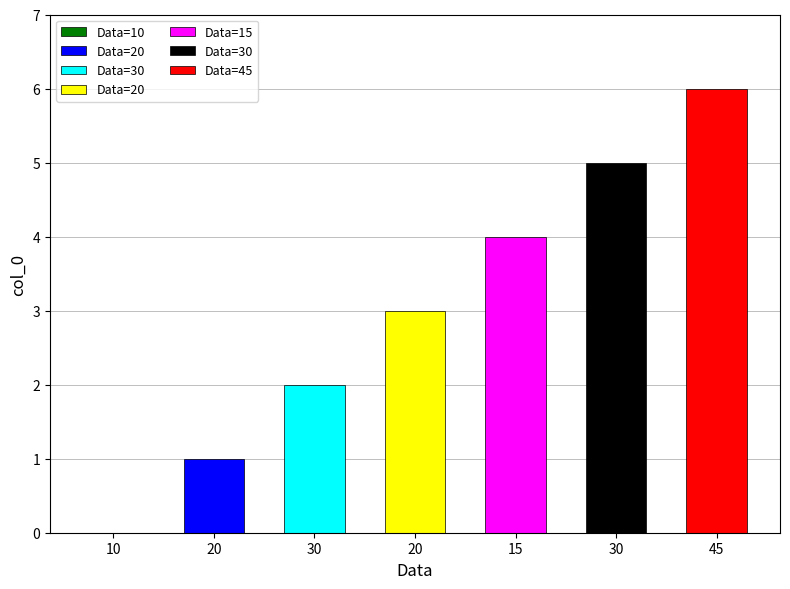

Reading left to right, transcribe all the data shown in this chart.

0	1	2	3	4	5	6